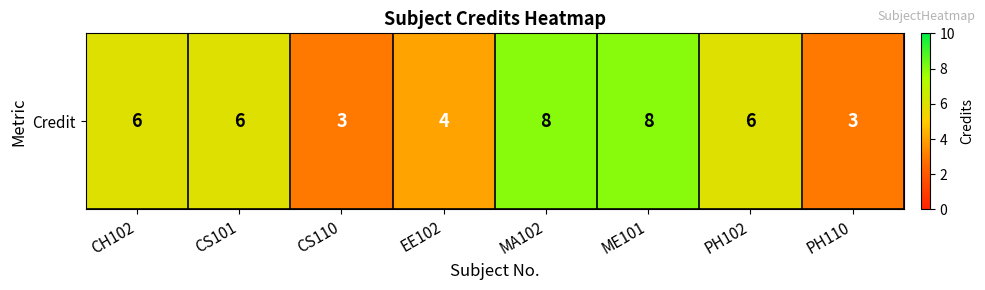

Rank the categories by value from lowest to highest.

CS110, PH110, EE102, CH102, CS101, PH102, MA102, ME101